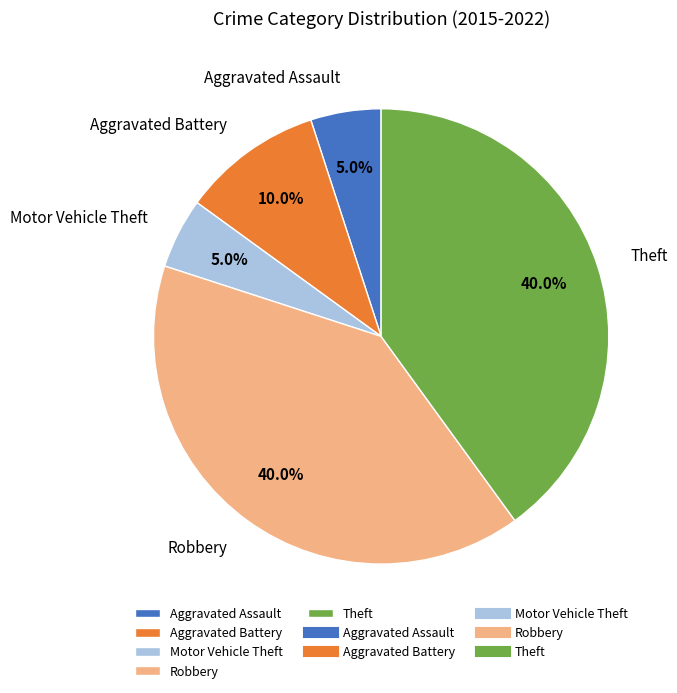

Approximately how many times larger is the value at Robbery compared to Theft?

1.0